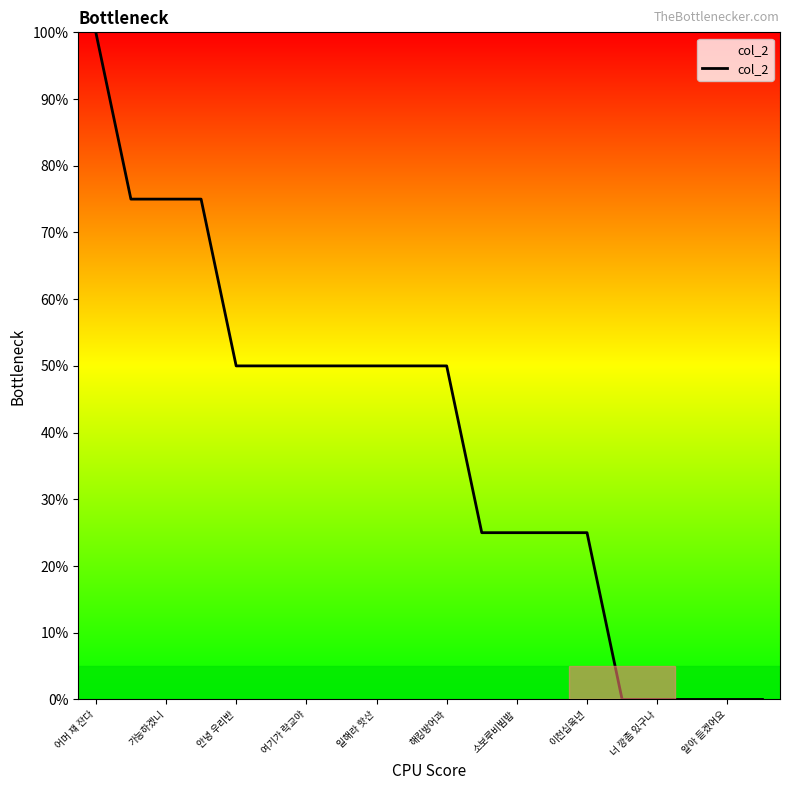

What is the maximum value shown in the chart?

100